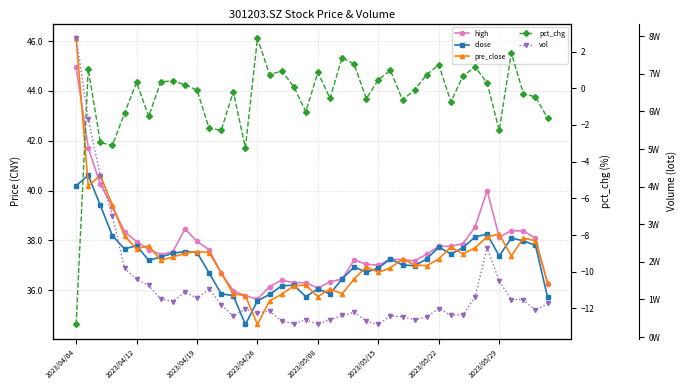

What is the sum of the vol values at 33 and 11?

23286.3